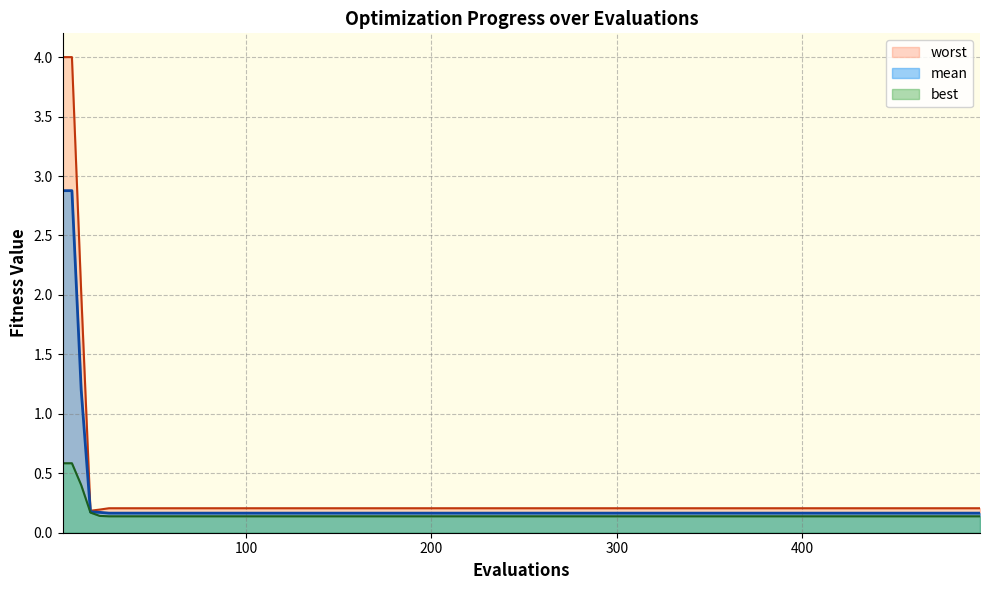

What is the highest value of the mean series?

2.9